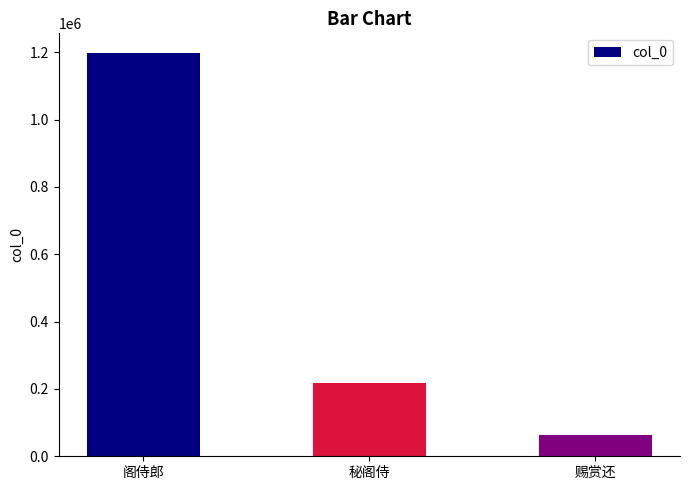

What is the difference between the maximum and minimum values?

1131710